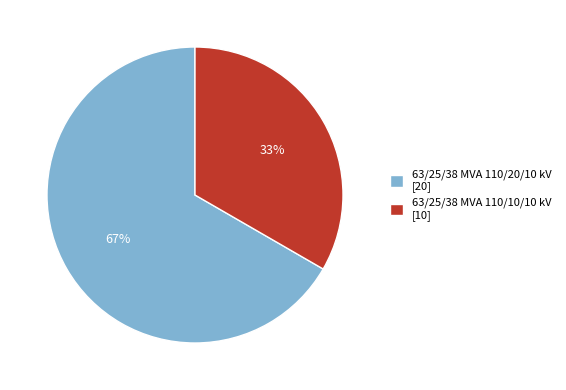

Is 63/25/38 MVA 110/10/10 kV the majority of the pie?

No